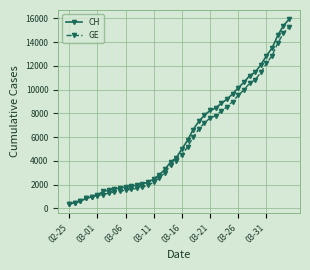

Which series has the largest range (max minus min)?

CH